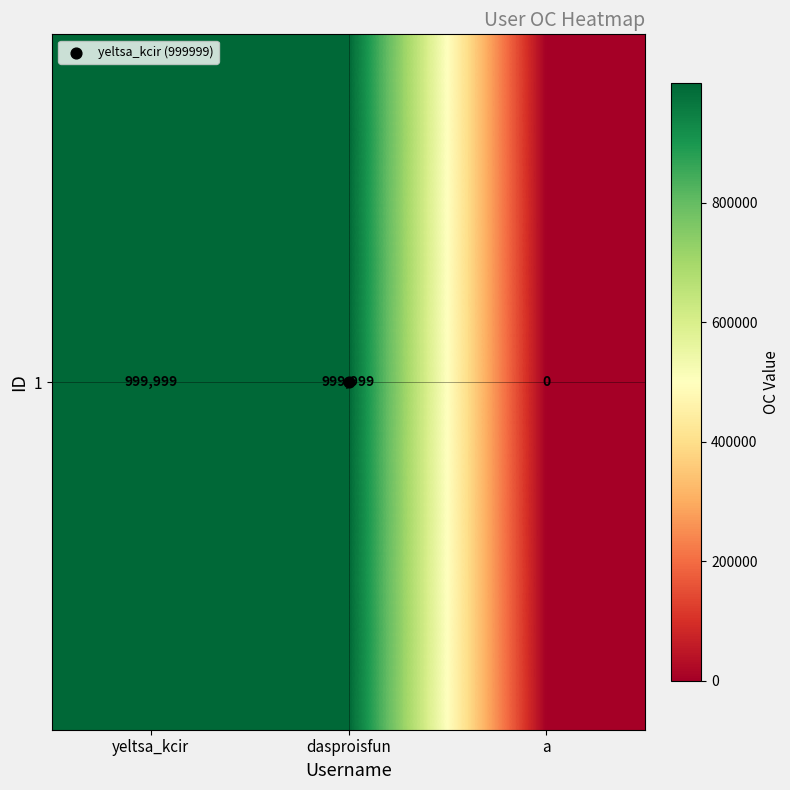

Rank the categories by value from highest to lowest.

yeltsa_kcir, dasproisfun, a